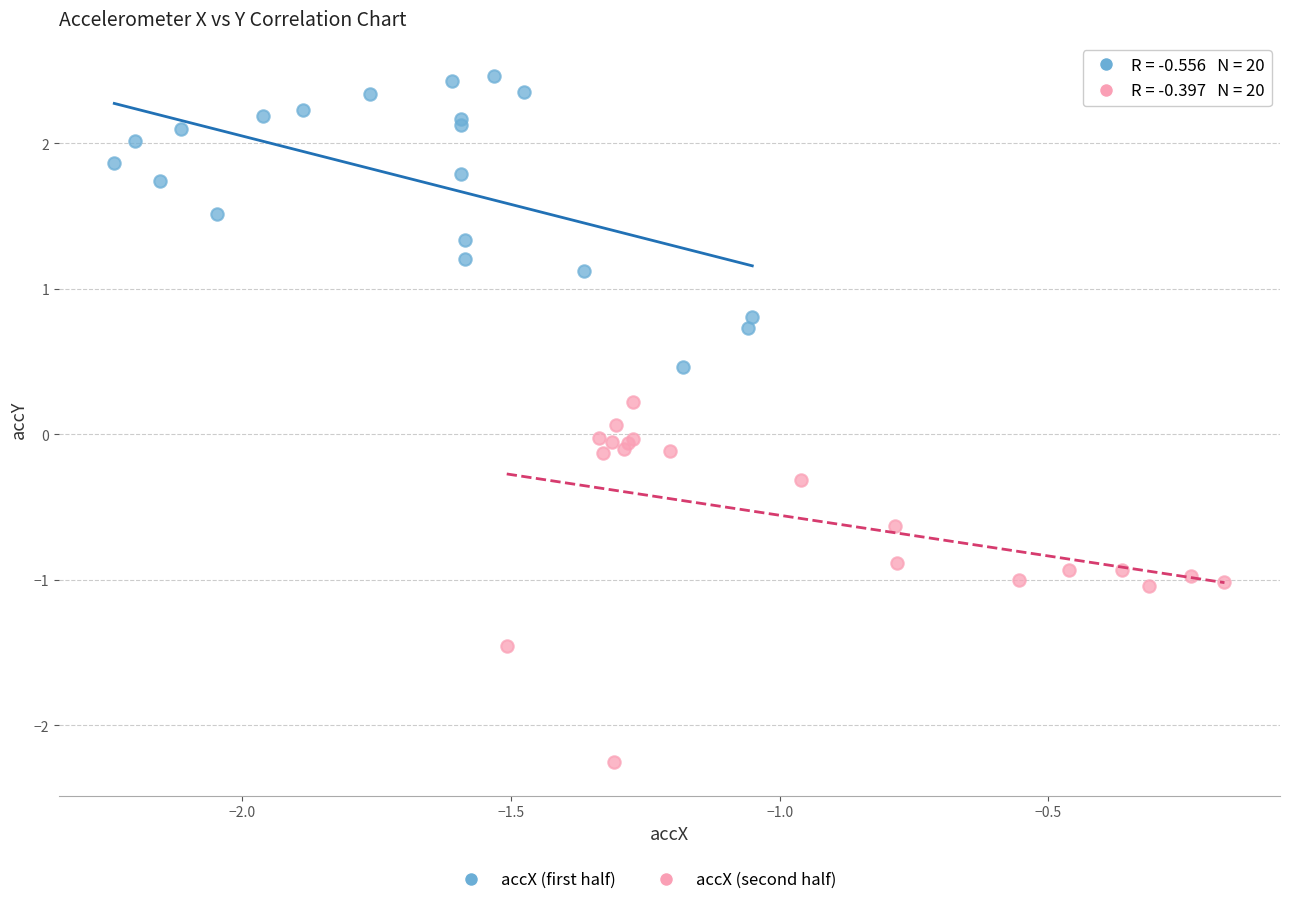

Which series contains the highest Y value?

accX (first half)